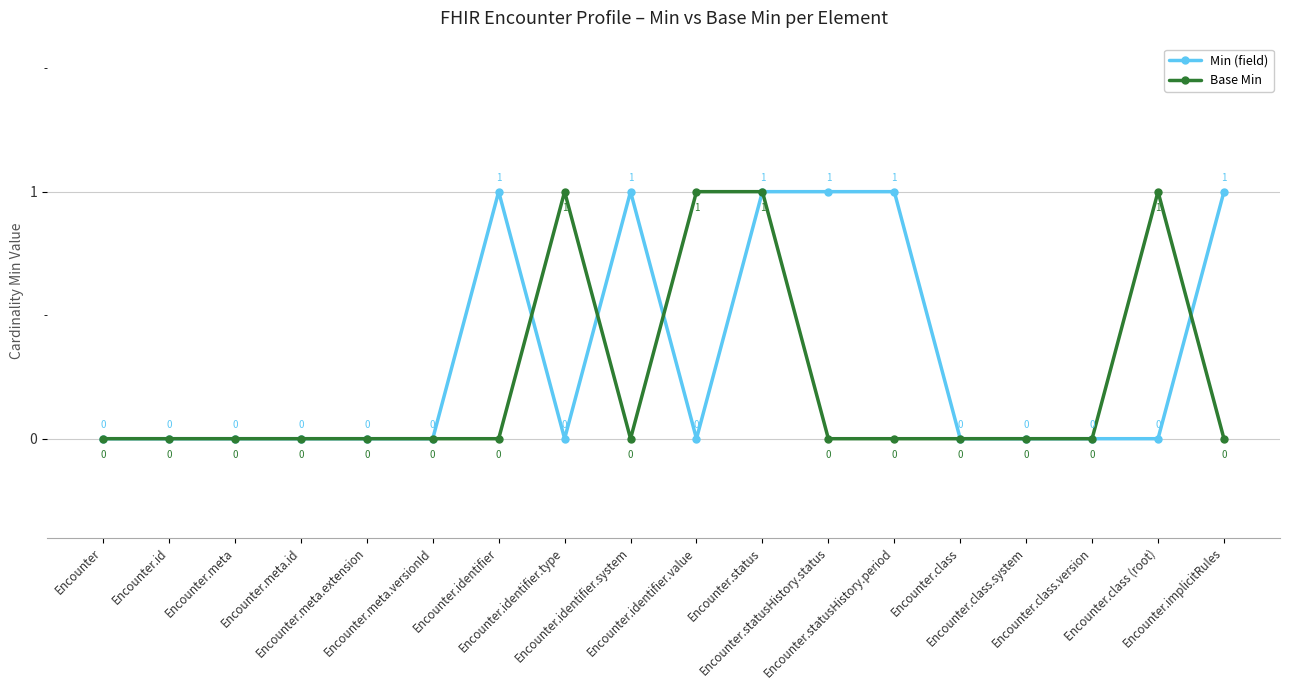

At which category does Base Min reach its first local peak?

Encounter.identifier.type